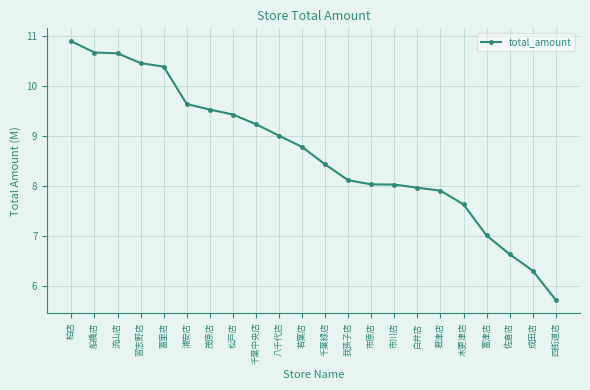

The value at 習志野店 is 3512083. True or false?

False